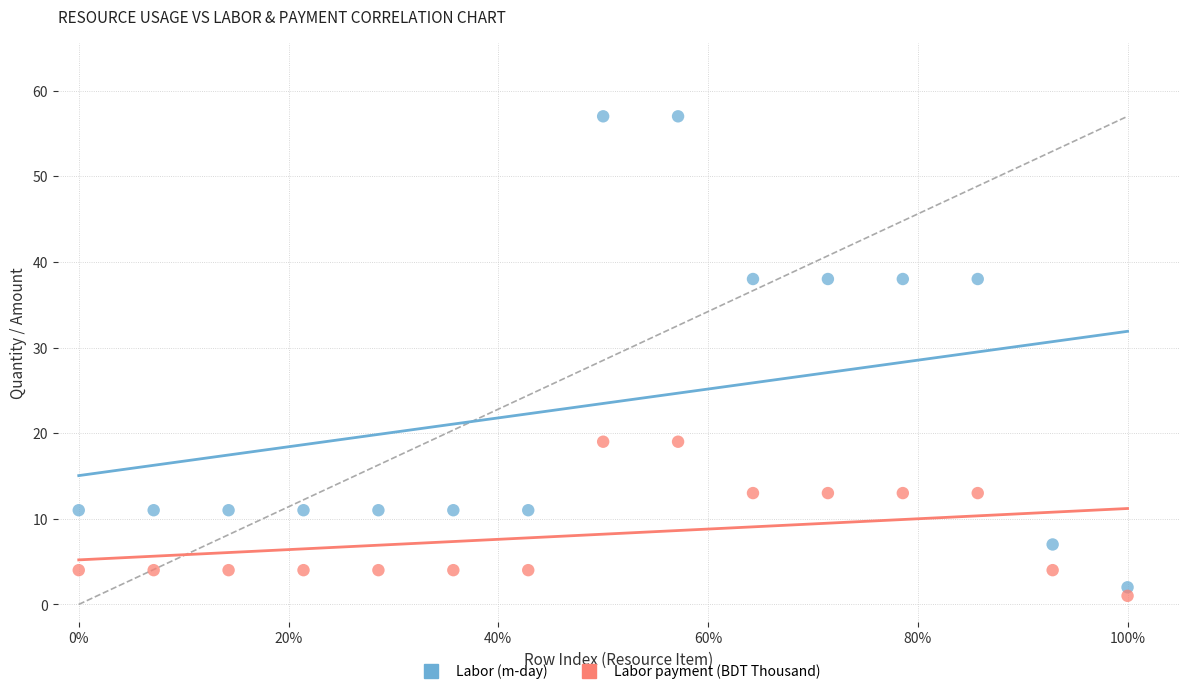

Which series reaches the maximum Y coordinate?

Labor (m-day)